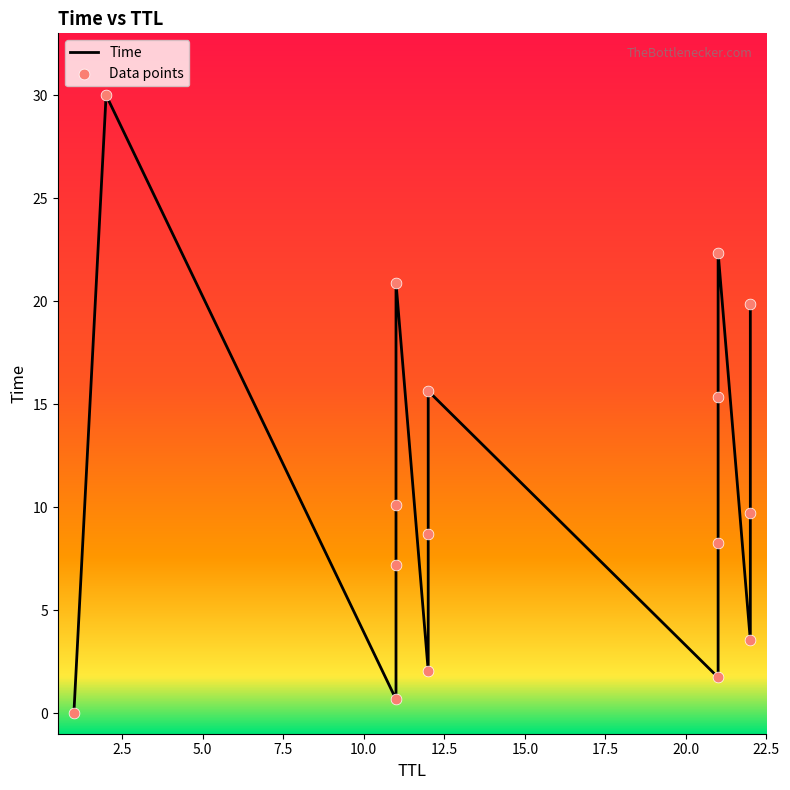

What is the ratio of the value at 22 to the value at 2?

0.3